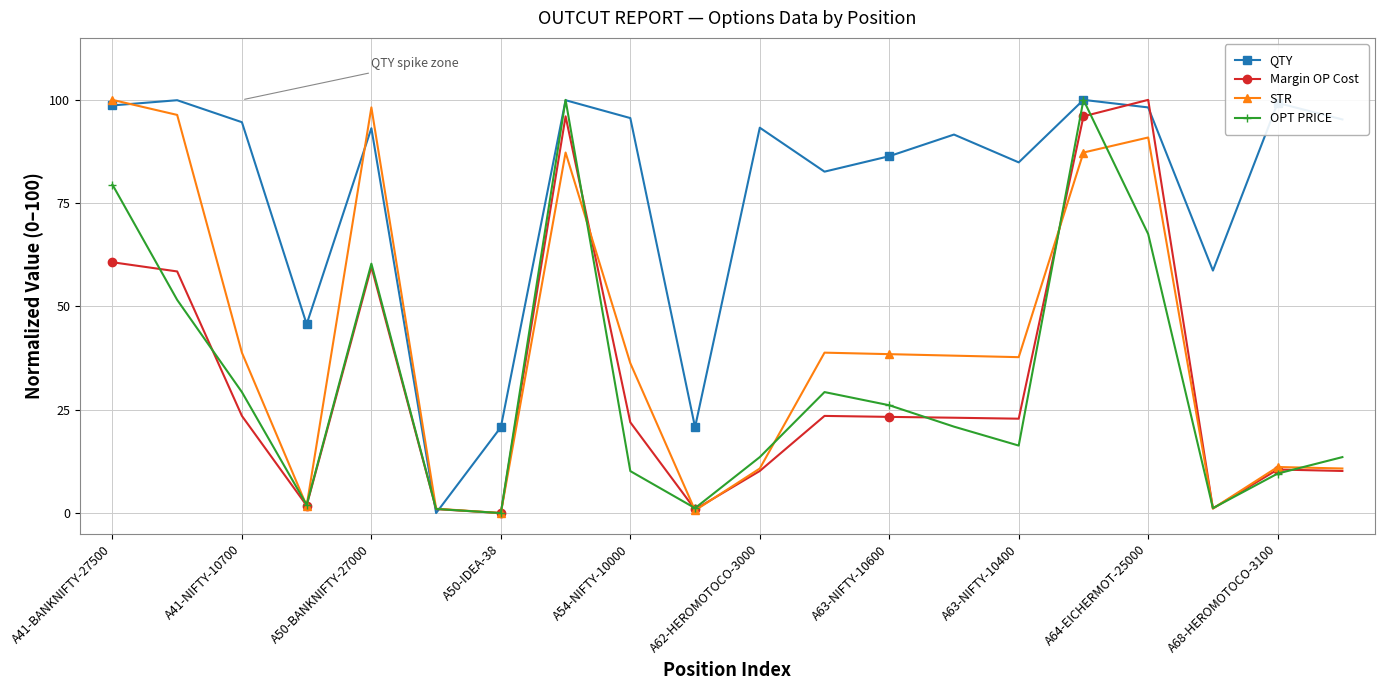

In OPT PRICE, how many points are higher than both neighbors (excluding endpoints)?

4